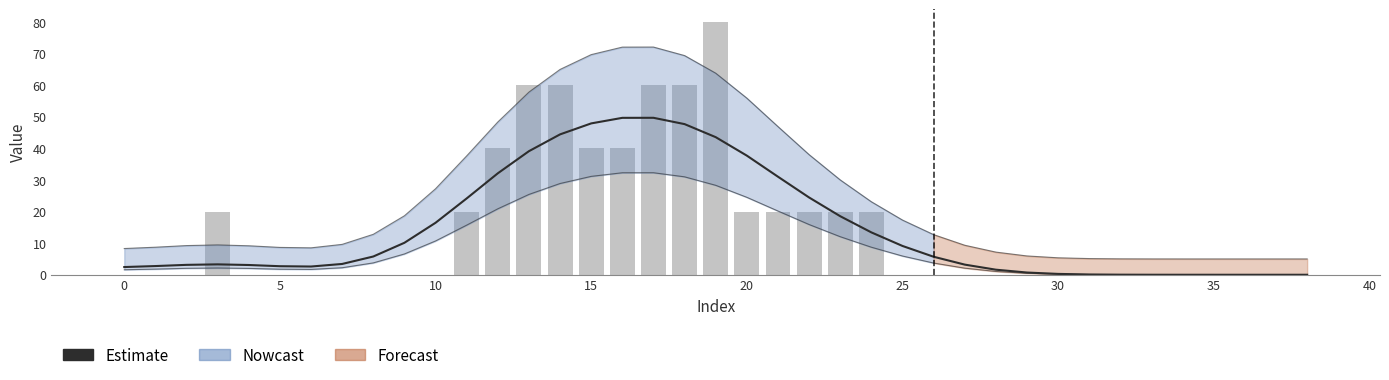

Count the number of categories in the chart.

39